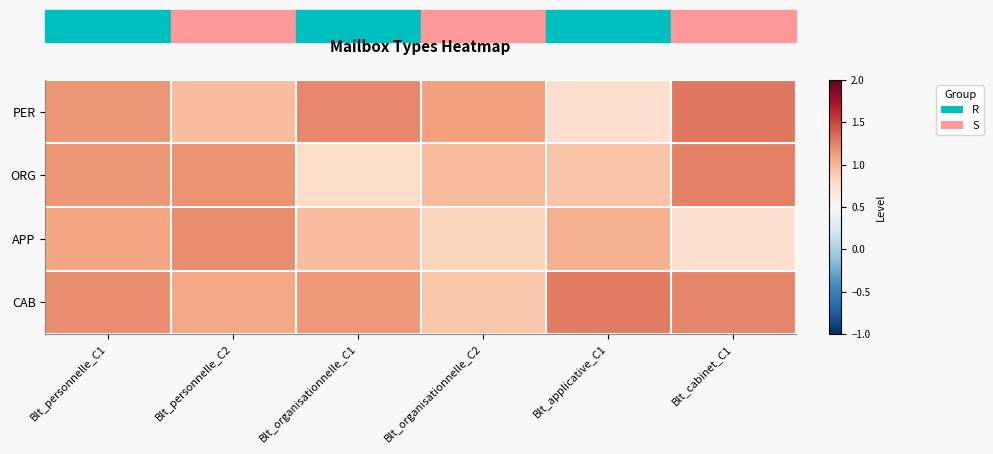

What is the maximum value shown in the chart?

1.3